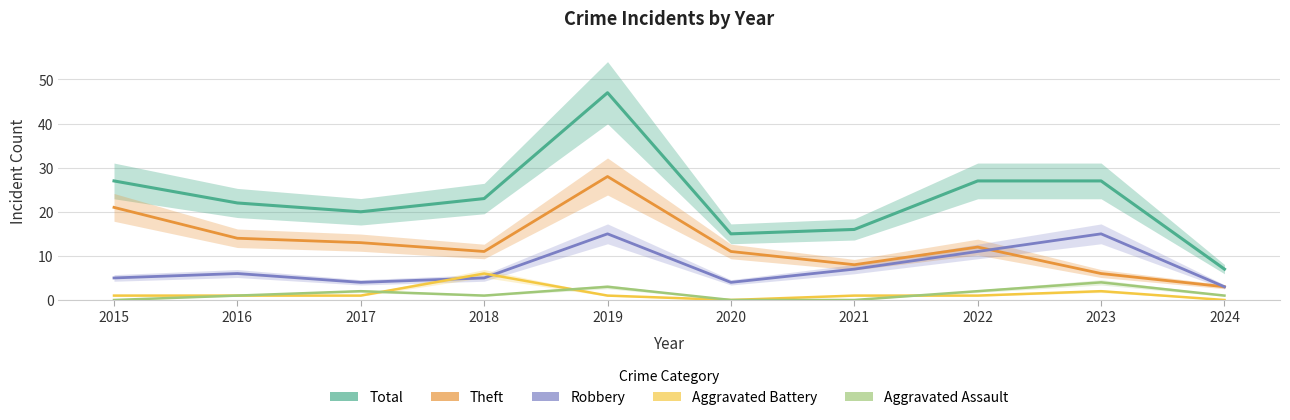

List the series in order of their peak value, lowest first.

Aggravated Assault, Aggravated Battery, Robbery, Theft, Total